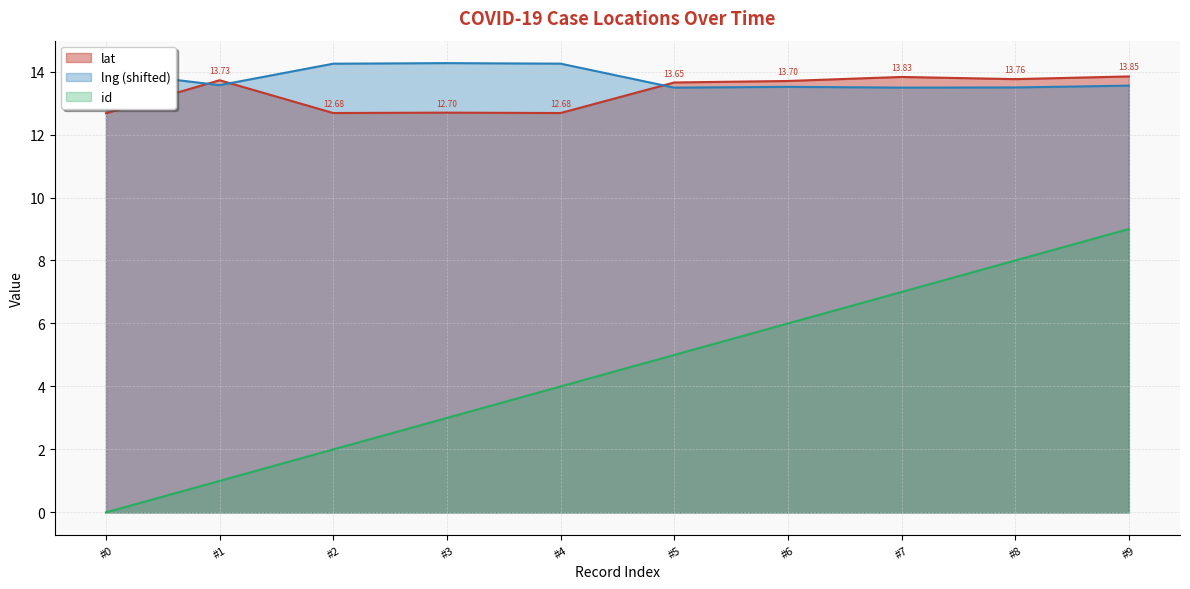

True or false: lng (shifted) and id intersect in this chart.

False